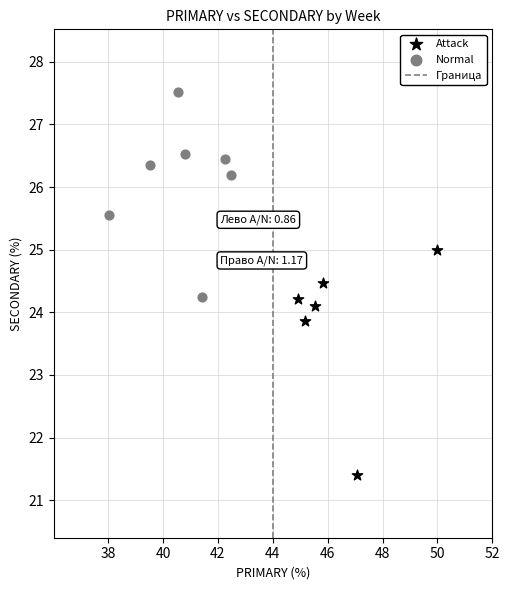

Which series reaches the maximum Y coordinate?

Normal